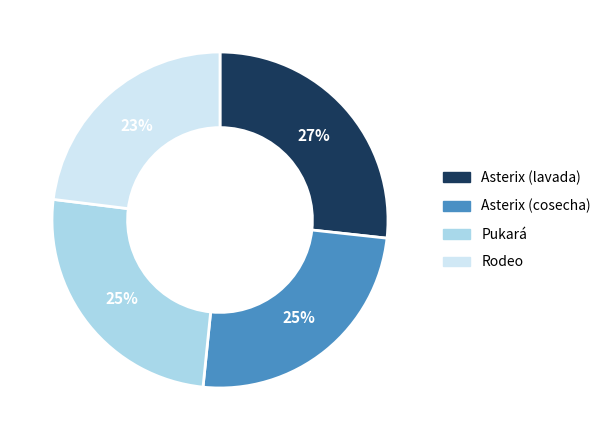

What percentage is the Asterix (cosecha) slice, to the nearest percent?

25%